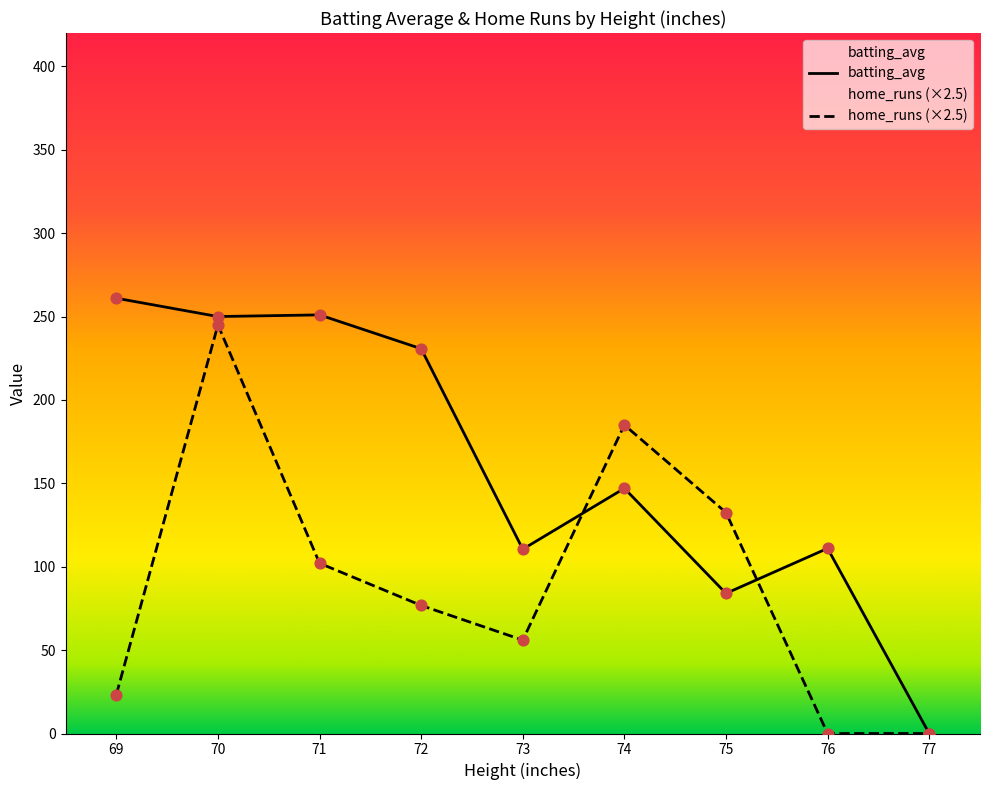

What is the greatest value displayed?

261.0